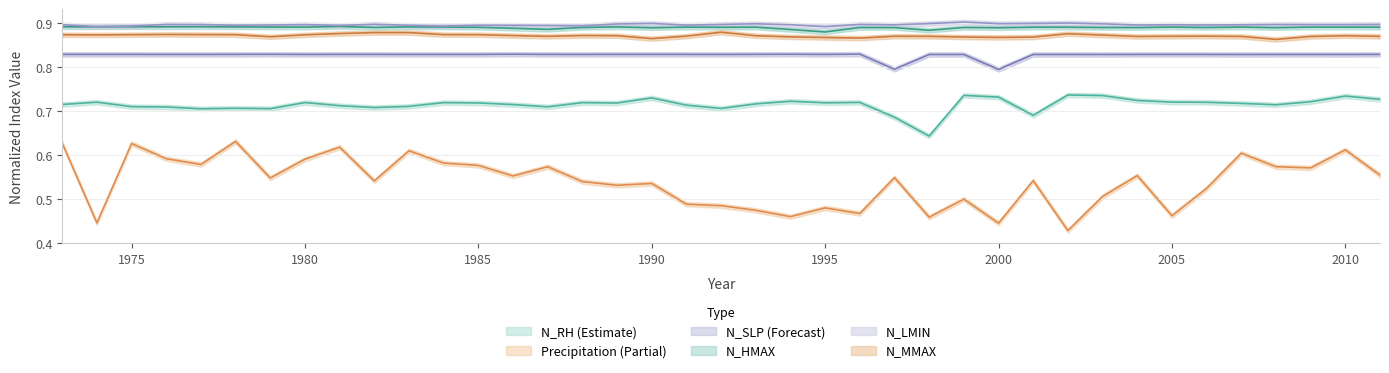

True or false: Precipitation has more than 0 interior local peaks.

True